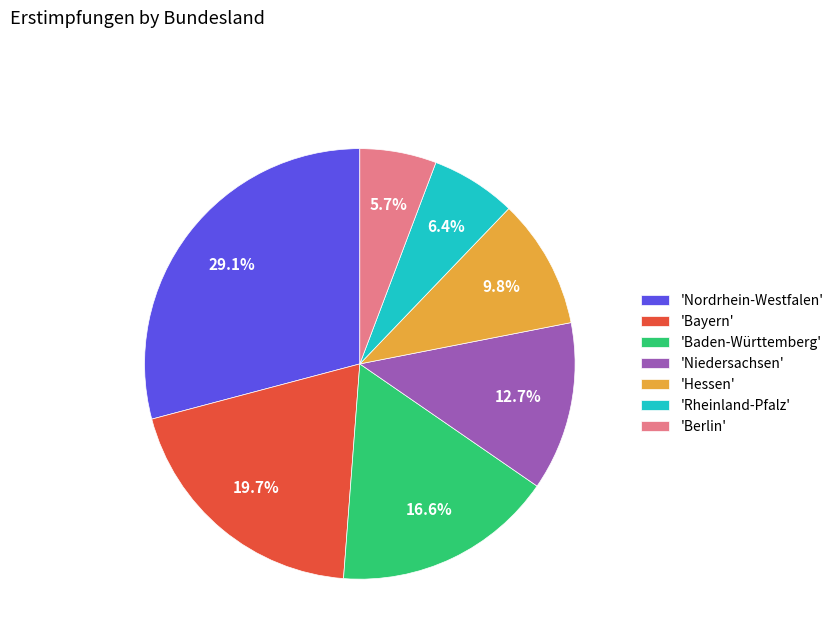

Which slice is the smallest?

'Berlin'